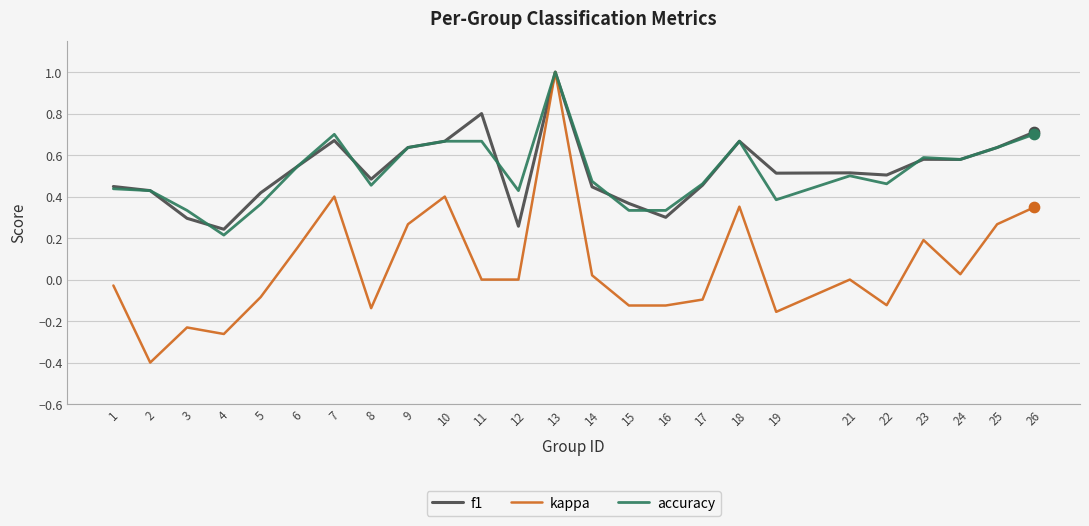

What are all the series names shown in the legend?

f1, kappa, accuracy